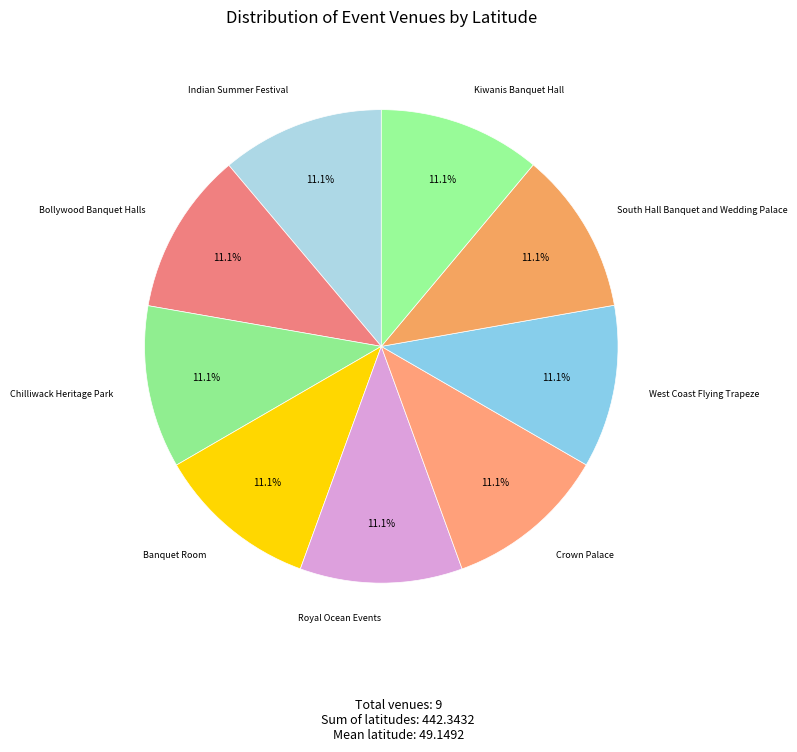

How many slices are in this pie chart?

9